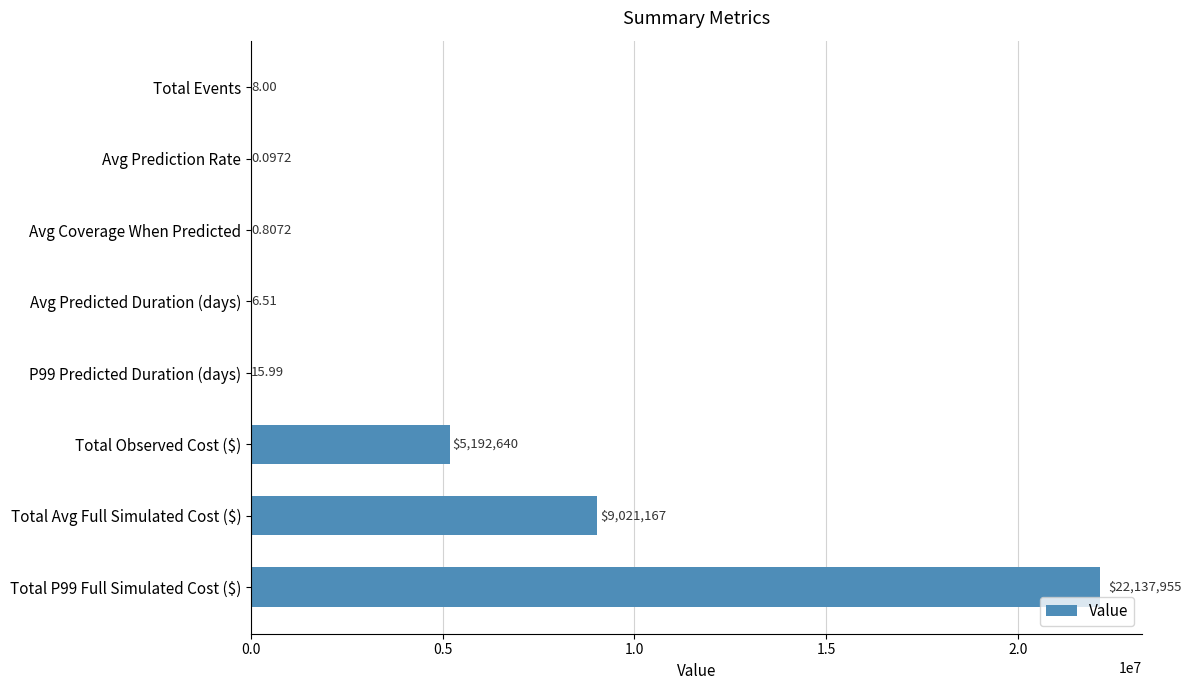

Which has a higher value, Avg Coverage When Predicted or Total Observed Cost ($)?

Total Observed Cost ($)